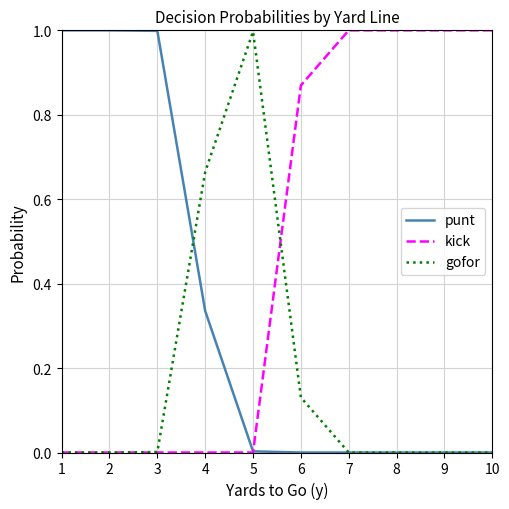

List the series in order of their overall mean, highest first.

kick, punt, gofor